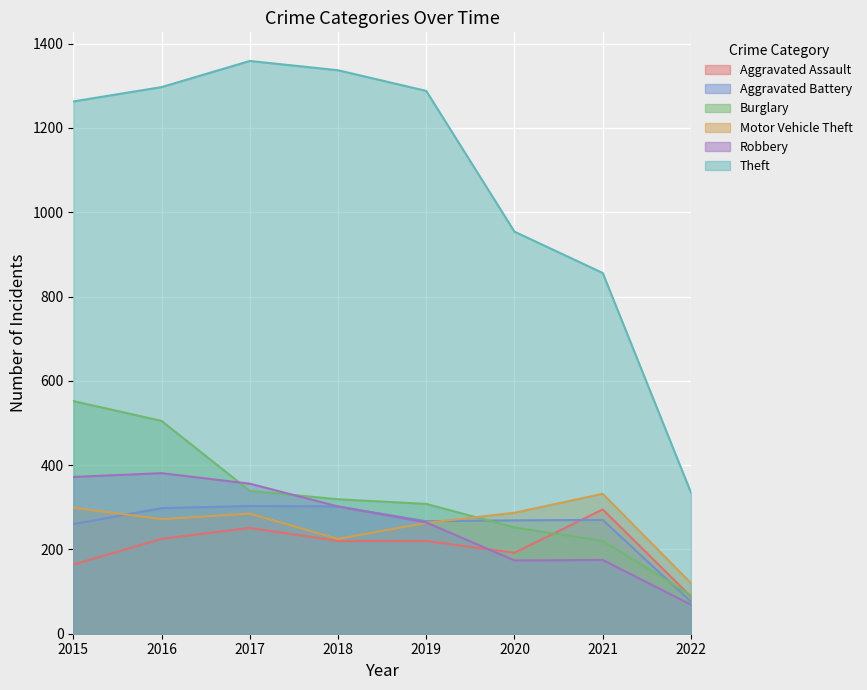

What is the total value across all series at 2015?

2910